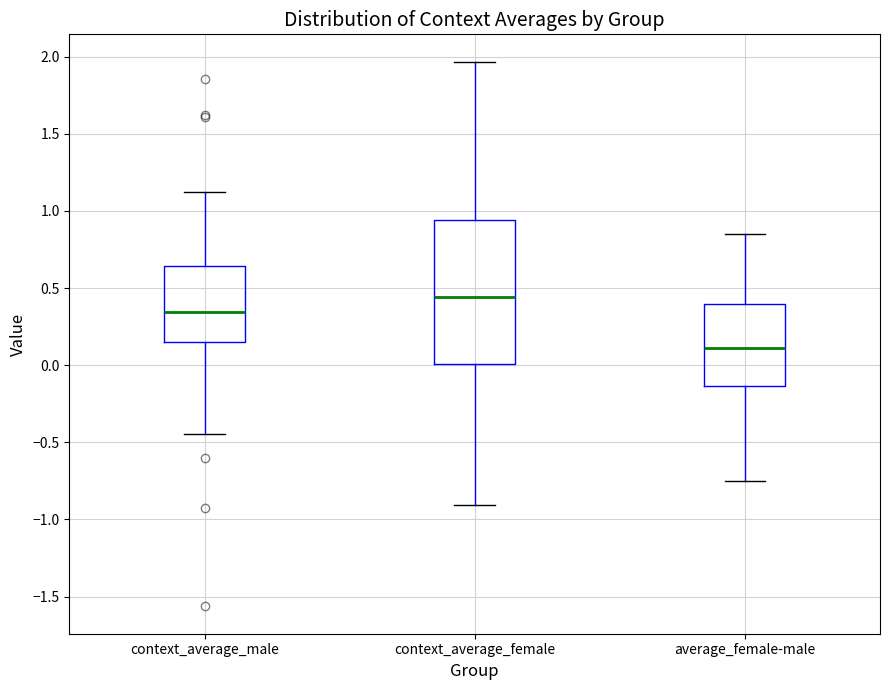

Where does the lower whisker of the box for context_average_male end on the y-axis? The values are not printed on the chart, so give them approximately, as read against the axis.

-0.45